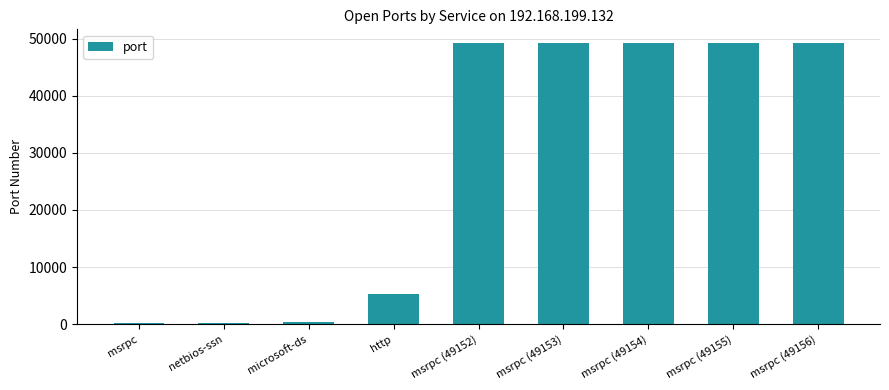

What is the maximum value shown in the chart?

49156